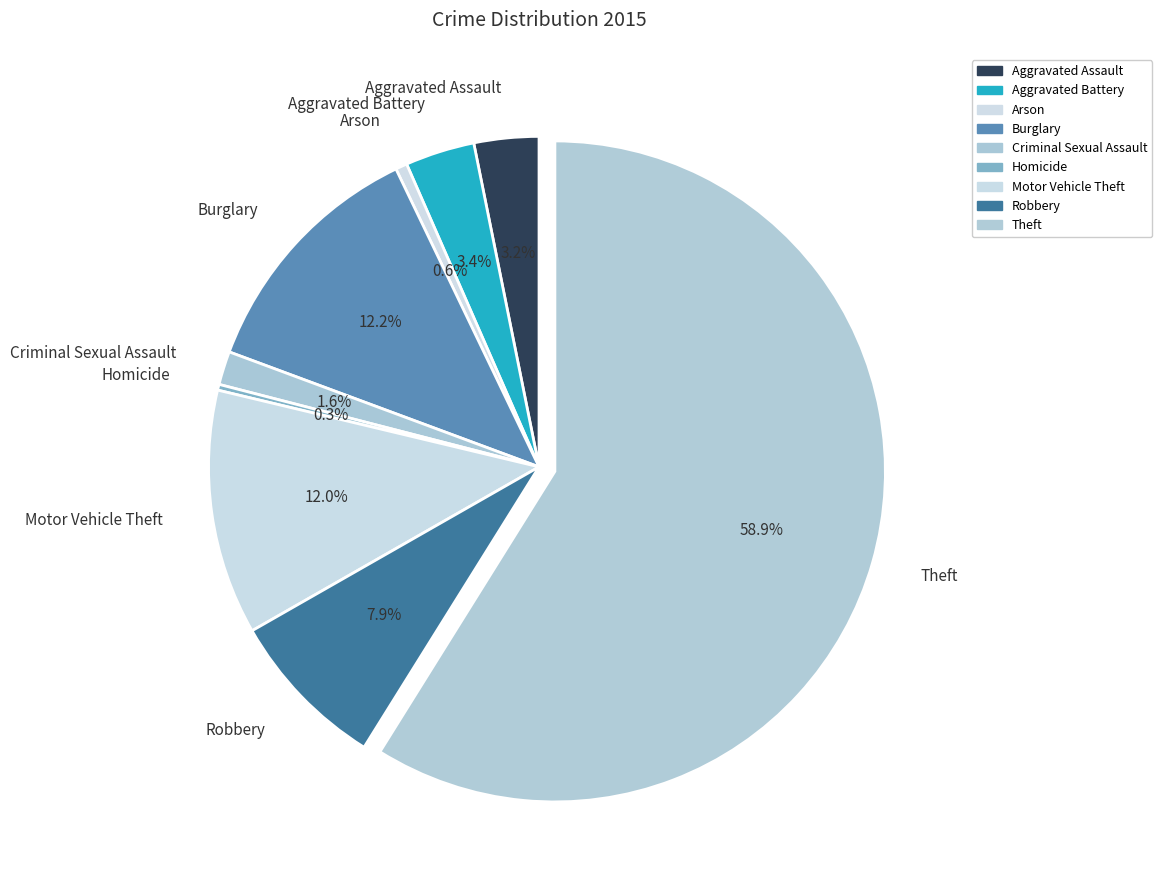

To the nearest percent, what portion does Theft represent?

59%